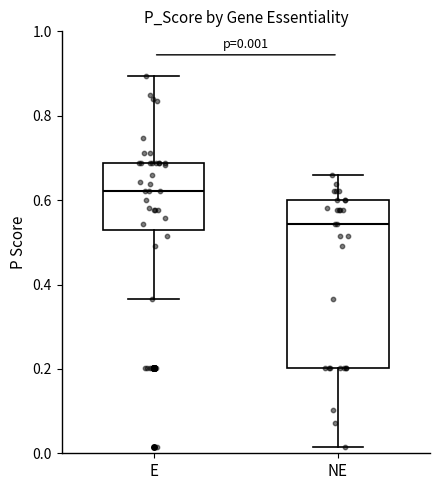

Which box's median line is the highest?

E